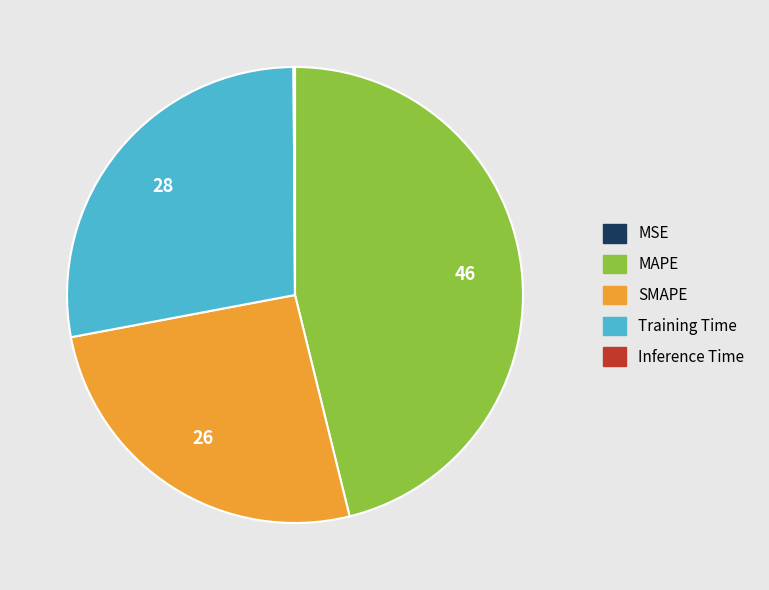

Which has a higher value, SMAPE or MAPE?

MAPE